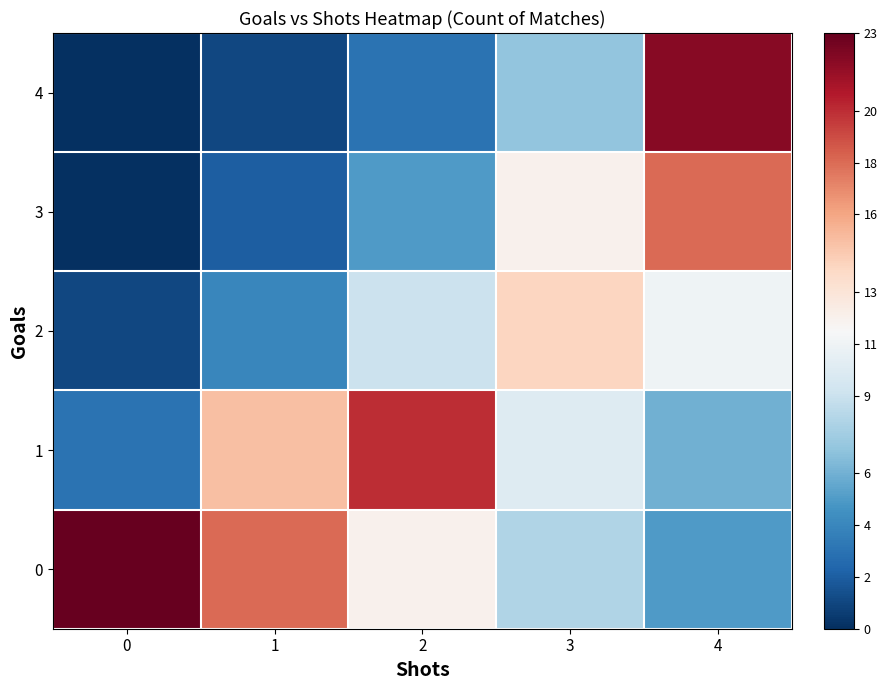

What is the maximum value shown in the chart?

23